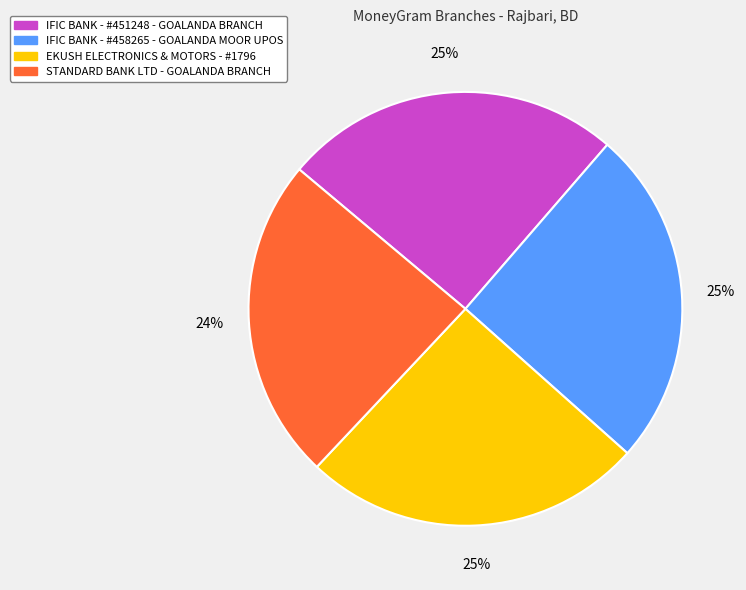

What percentage is the EKUSH ELECTRONICS & MOTORS - #1796 slice, to the nearest percent?

25%